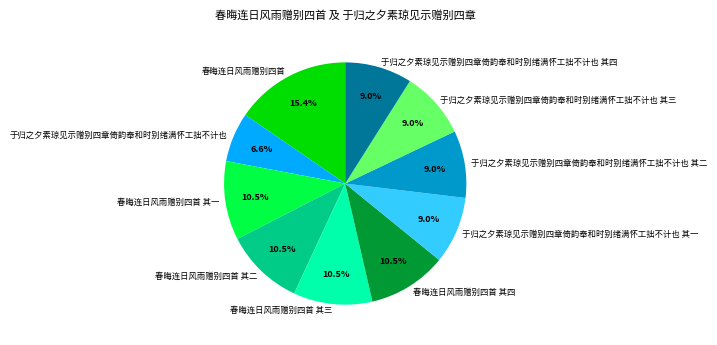

To the nearest percent, what is the average slice percentage?

10%